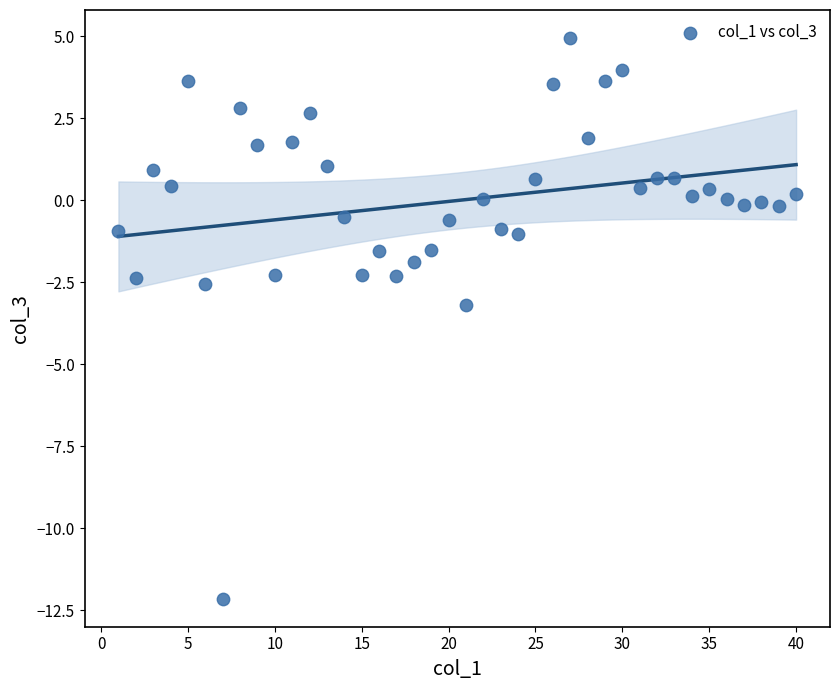

What Y value in the scatter plot is closest to -3?

-3.2